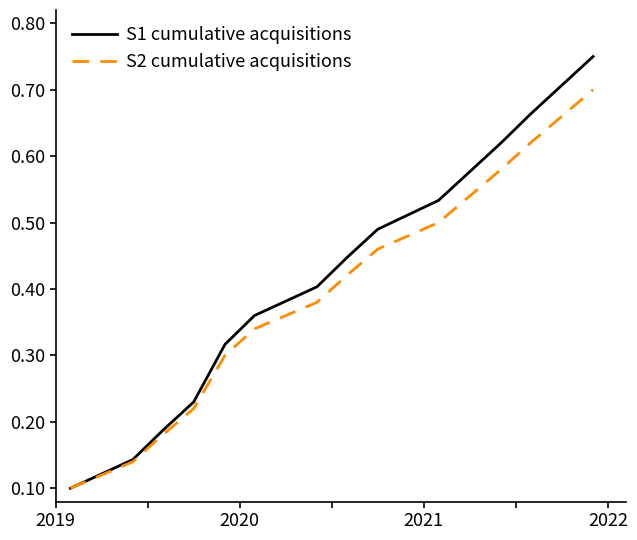

List the series in order of their peak value, lowest first.

S2 cumulative acquisitions, S1 cumulative acquisitions